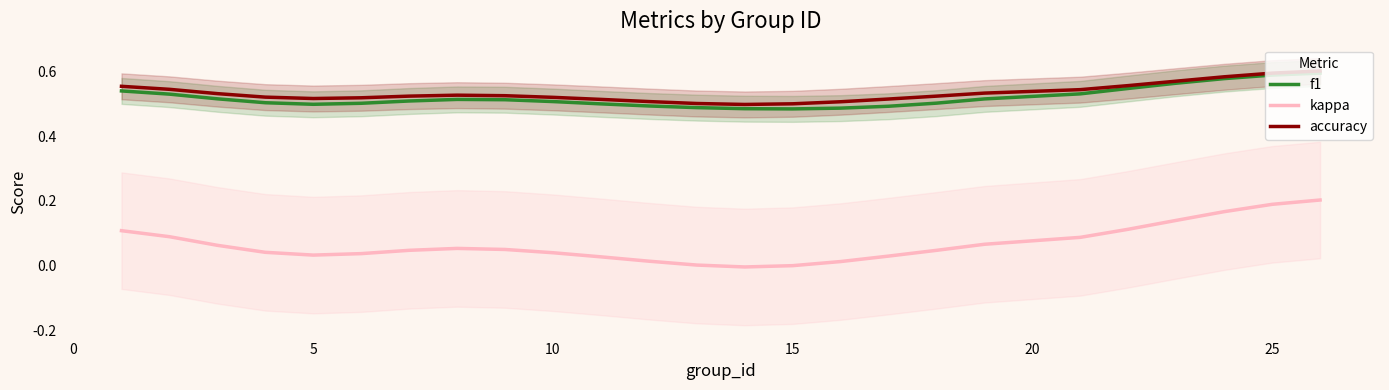

Is it true that f1 equals 0.8 at 25?

False